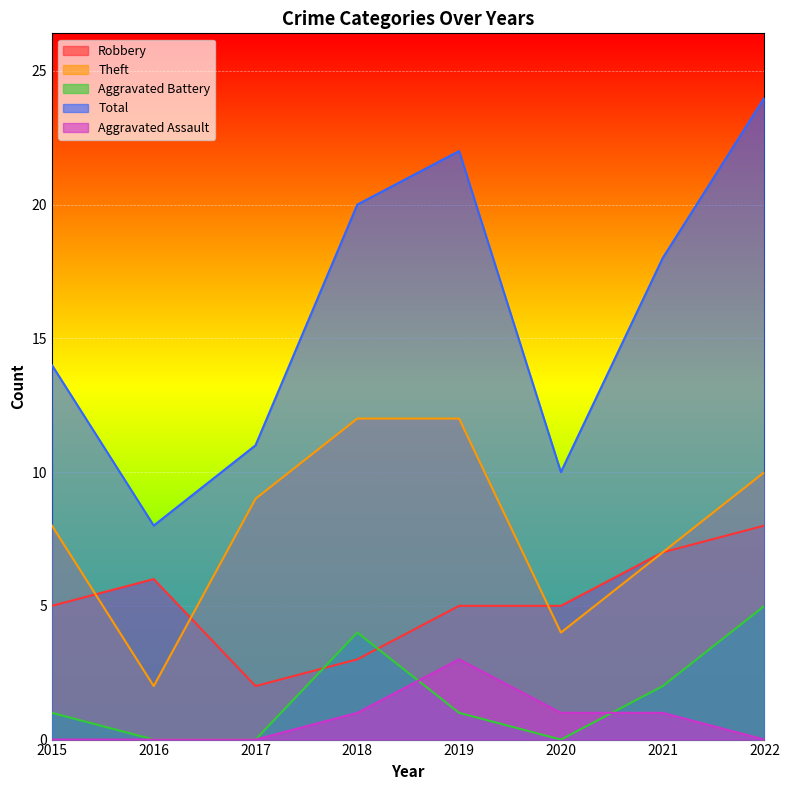

Read the Theft value at 2021, to the nearest 10.

10